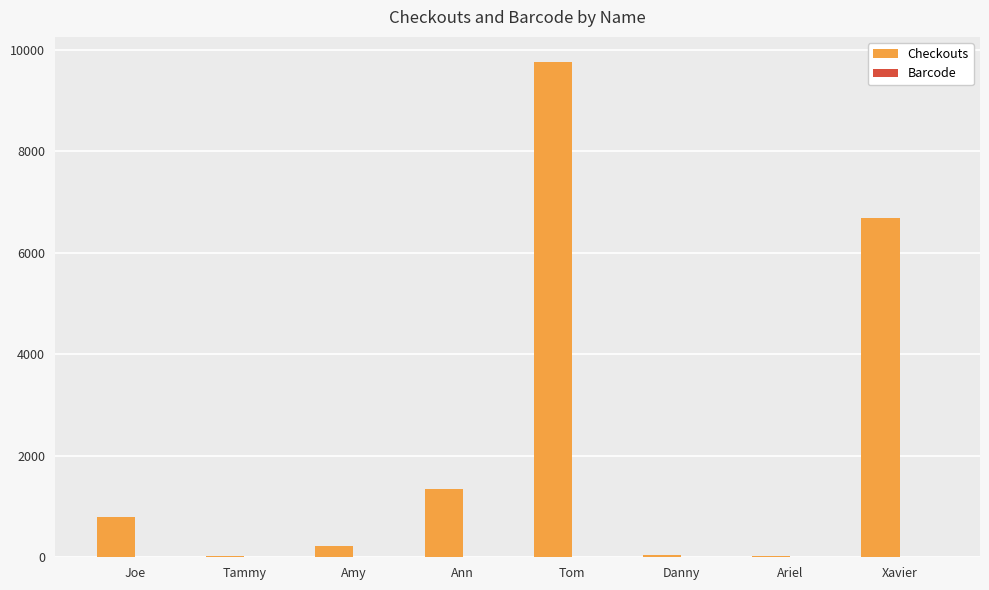

Between Amy and Ann, which series saw the biggest shift?

Checkouts